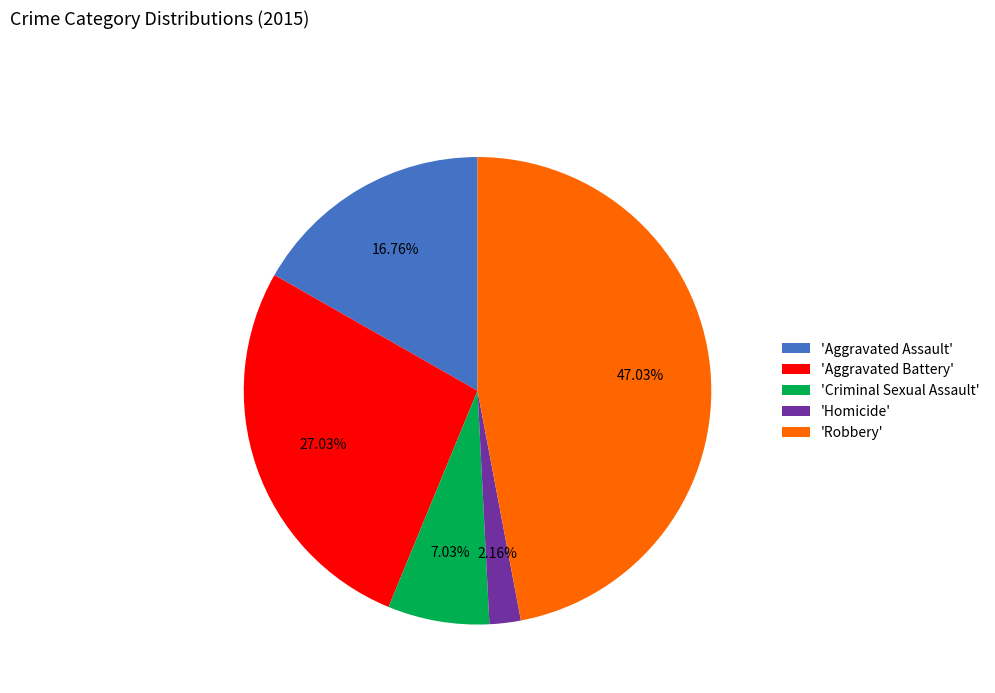

What is the ratio of the value at 'Aggravated Battery' to the value at 'Robbery'?

0.6